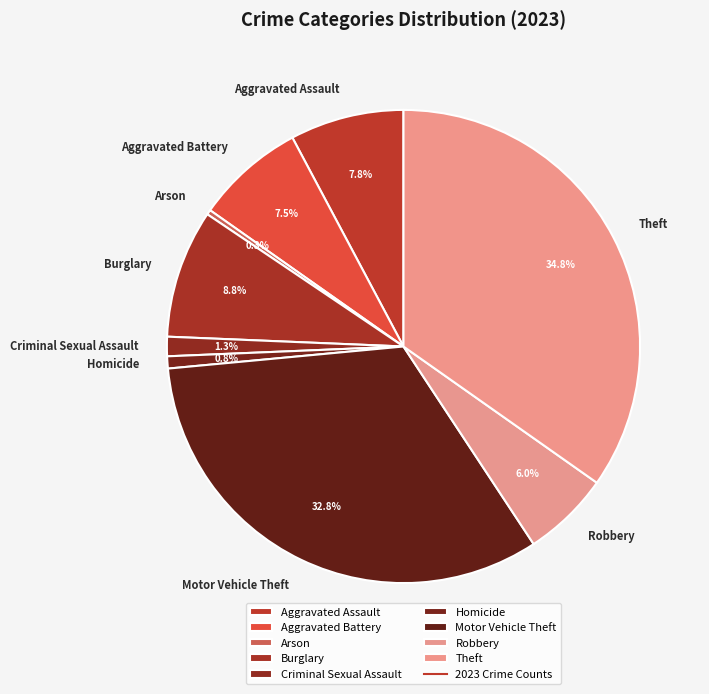

What portion of the pie excludes Homicide?

99.2%